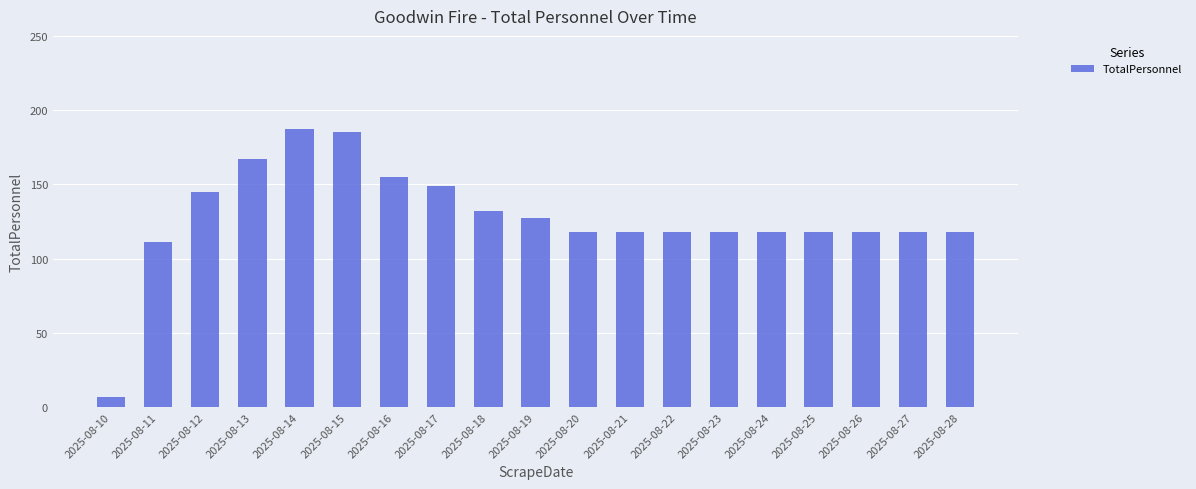

What is the change in value from 2025-08-13 to 2025-08-21?

-49